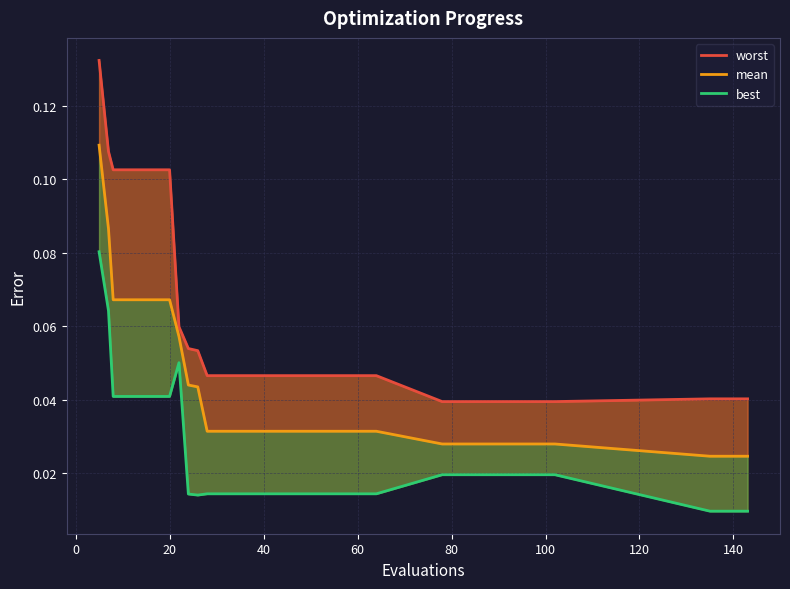

List the series in order of their overall mean, highest first.

worst, mean, best